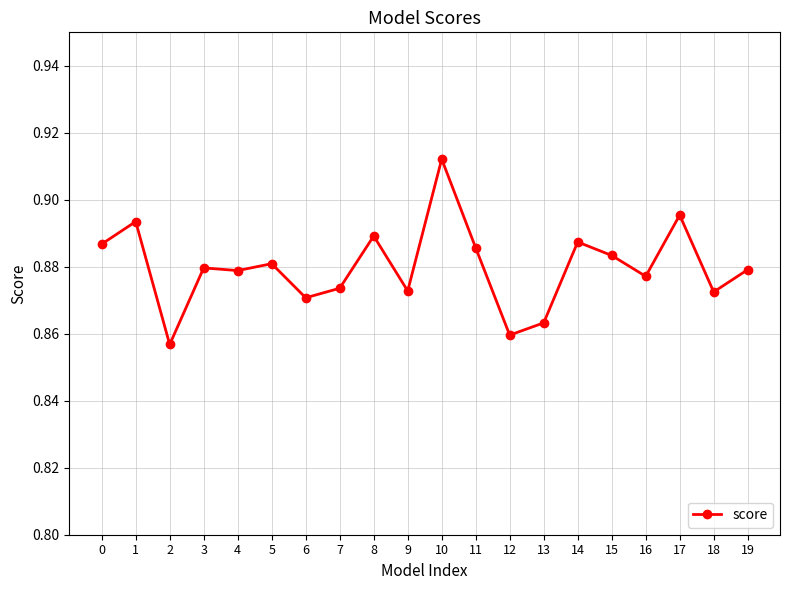

Which label corresponds to the largest value in the chart?

10